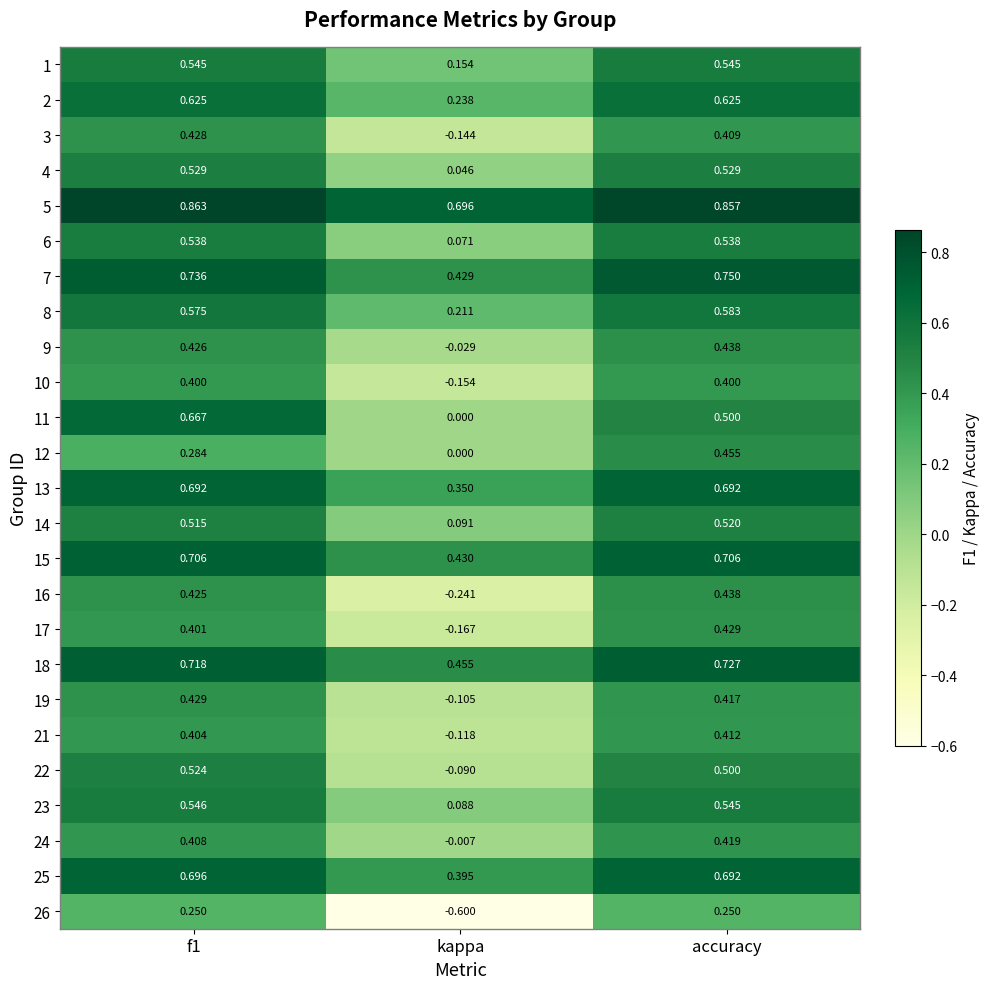

Which category has the highest value in the 21 series?

accuracy